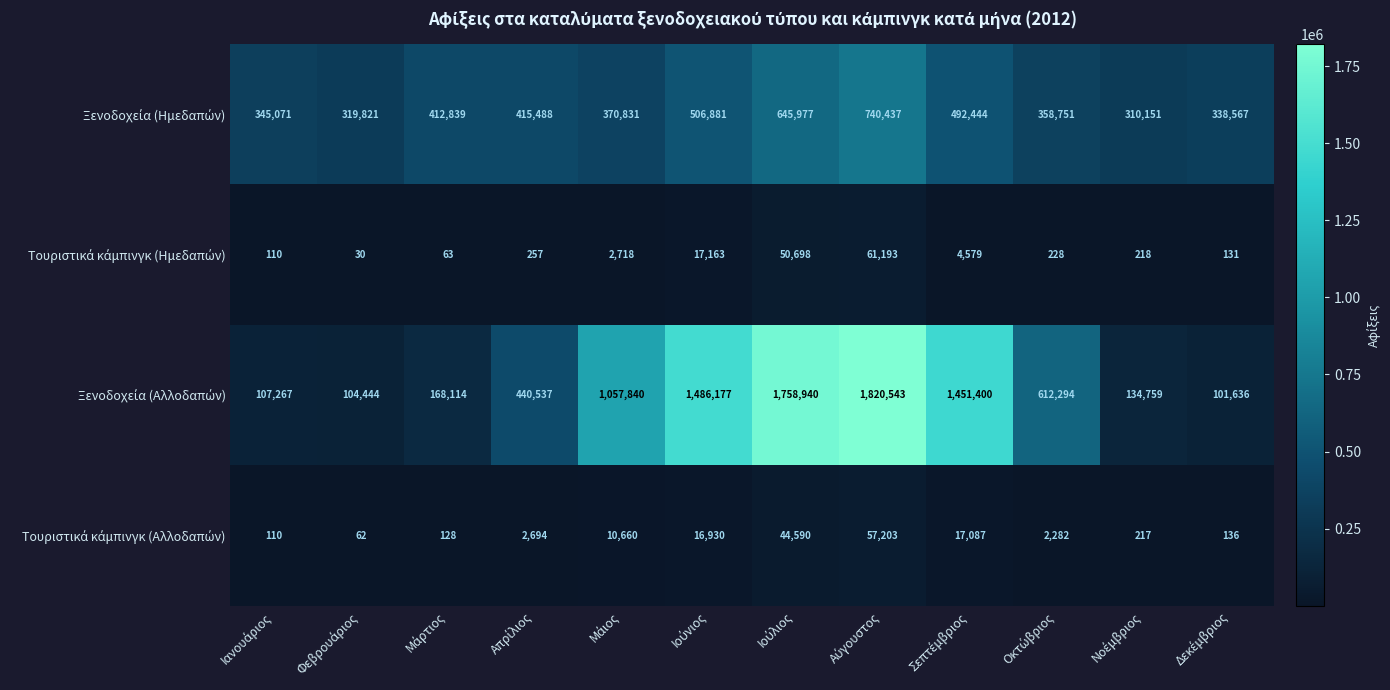

What is the greatest value displayed?

1820543